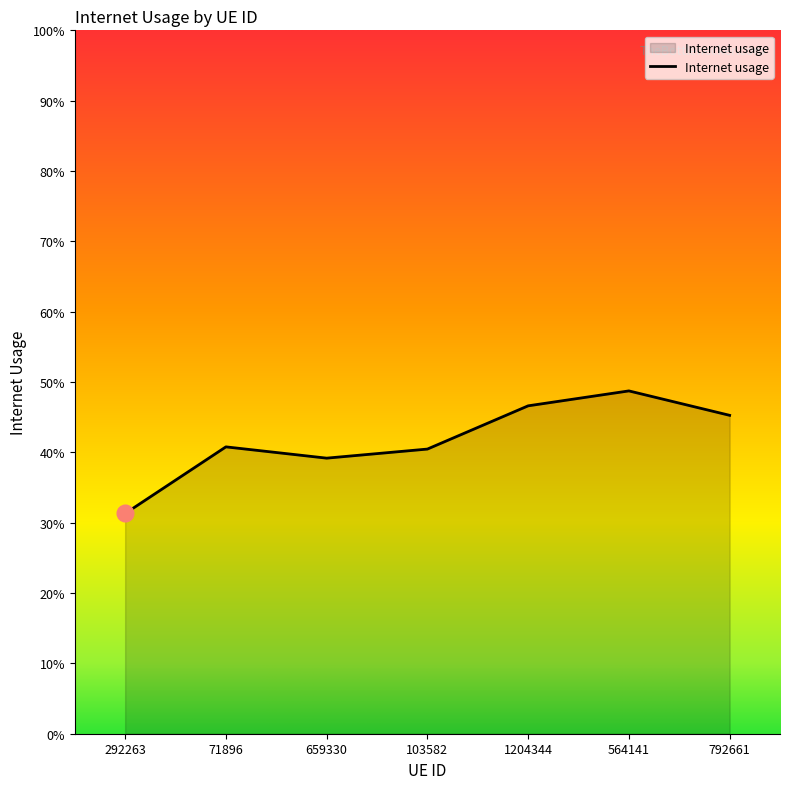

Between 1204344 and 659330, which is larger?

1204344